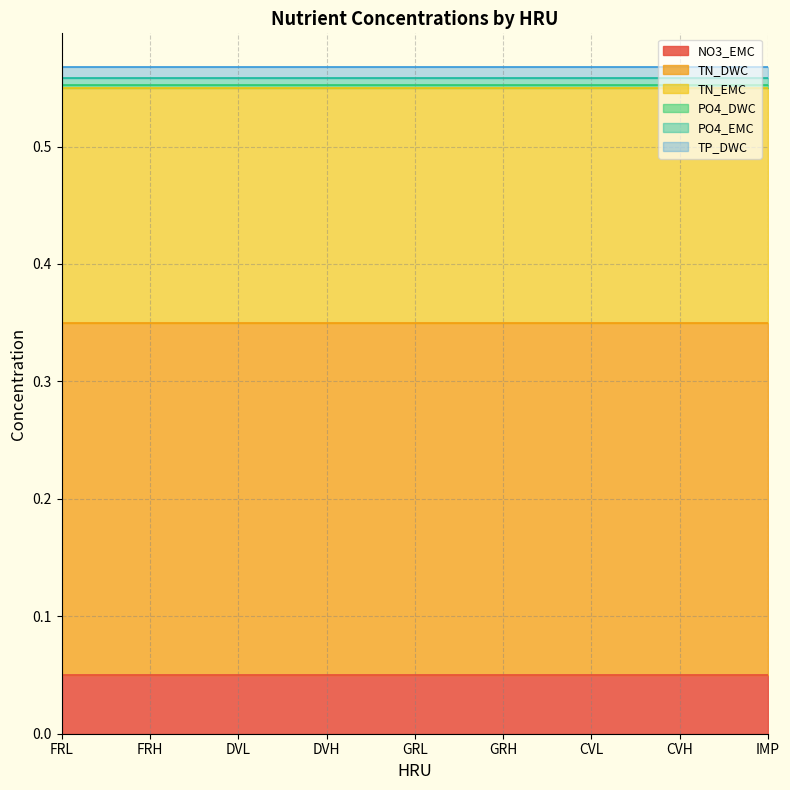

What is the maximum value shown in the chart?

0.3